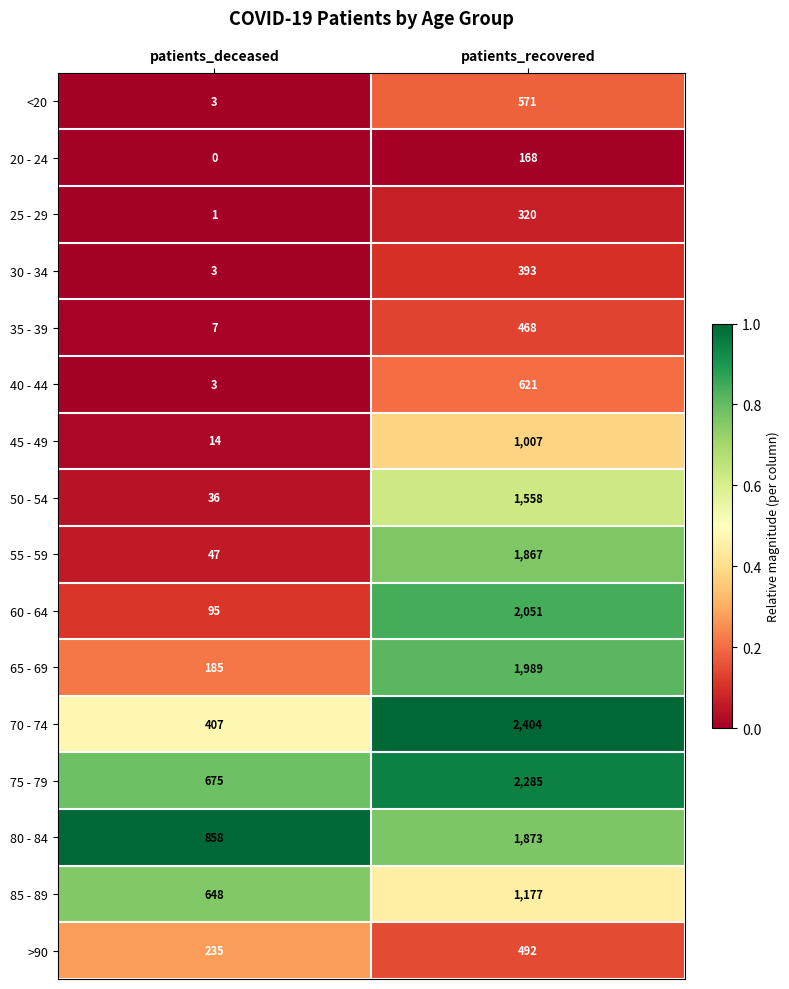

Which category has the highest value in the <20 series?

patients_recovered